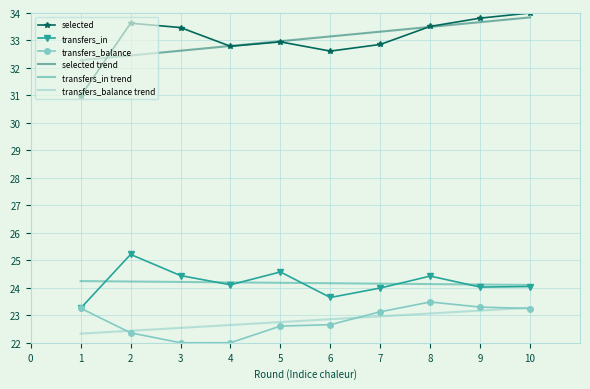

The transfers_balance trend series shows 23.1 at 8. True or false?

True